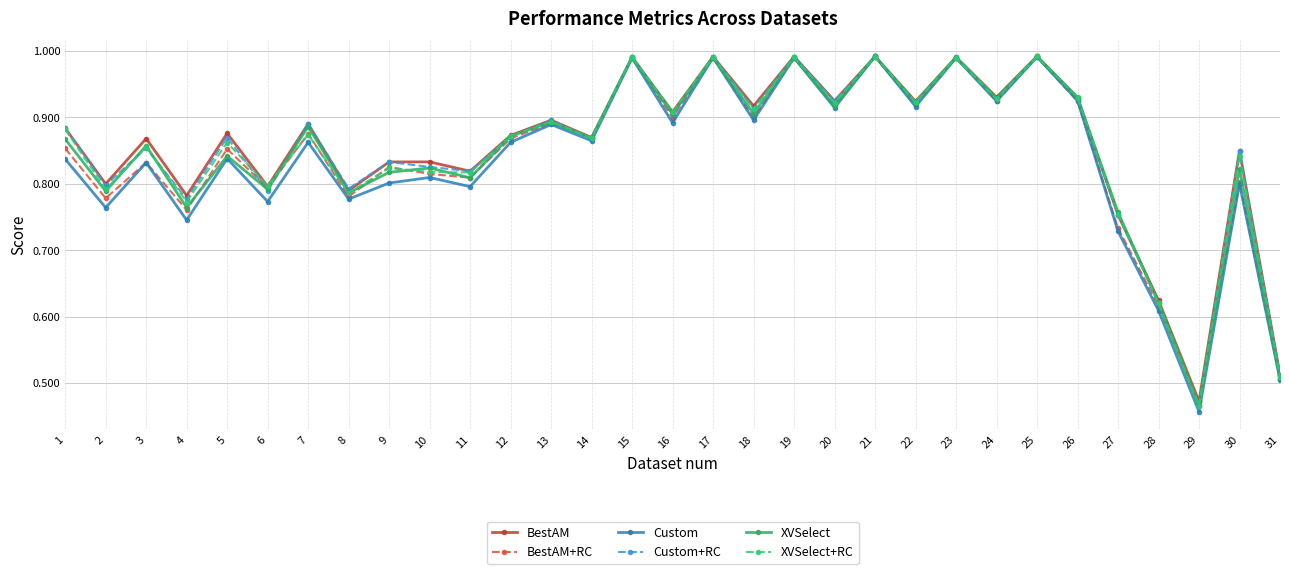

Where is the first local minimum for BestAM+RC?

2